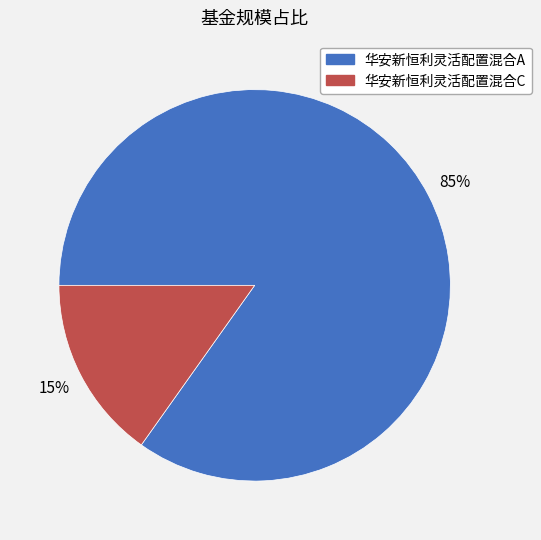

Is 华安新恒利灵活配置混合A the majority of the pie?

Yes